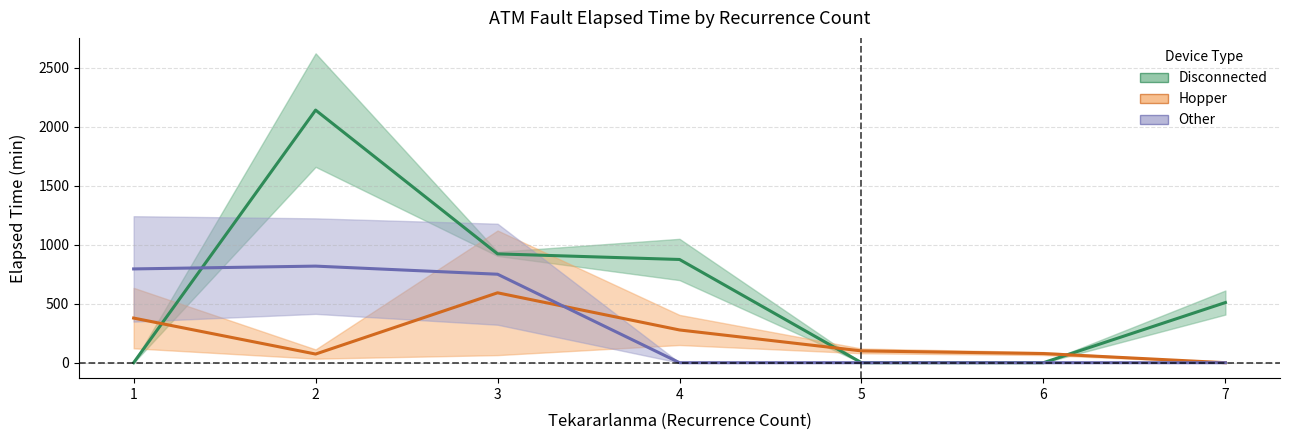

How many times do Hopper and Other cross each other?

1